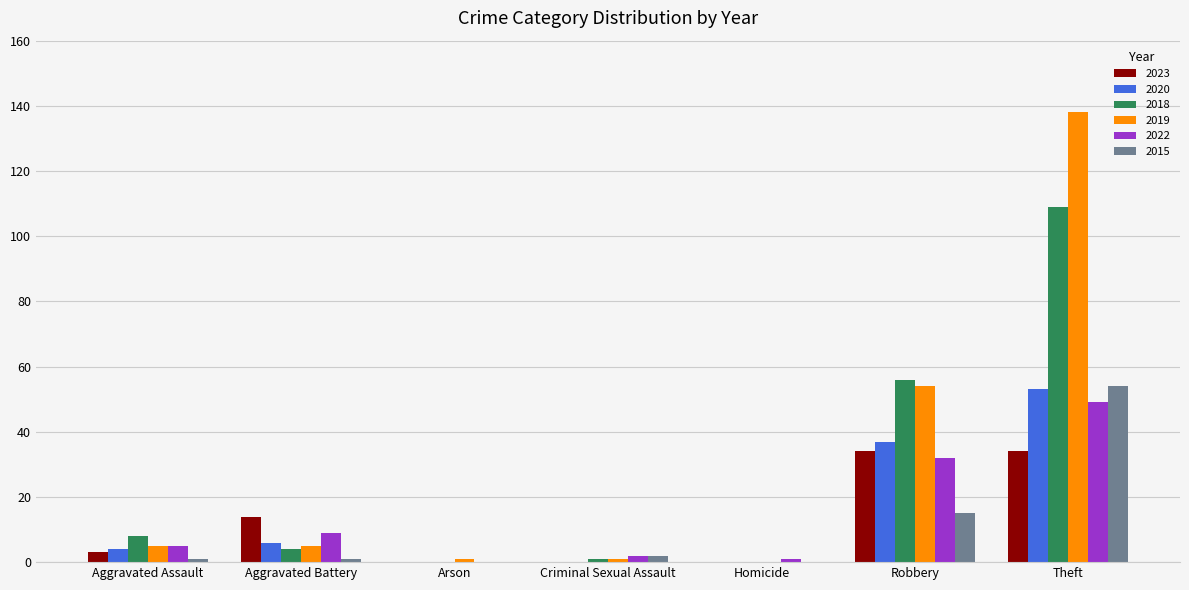

What is the greatest value displayed?

138